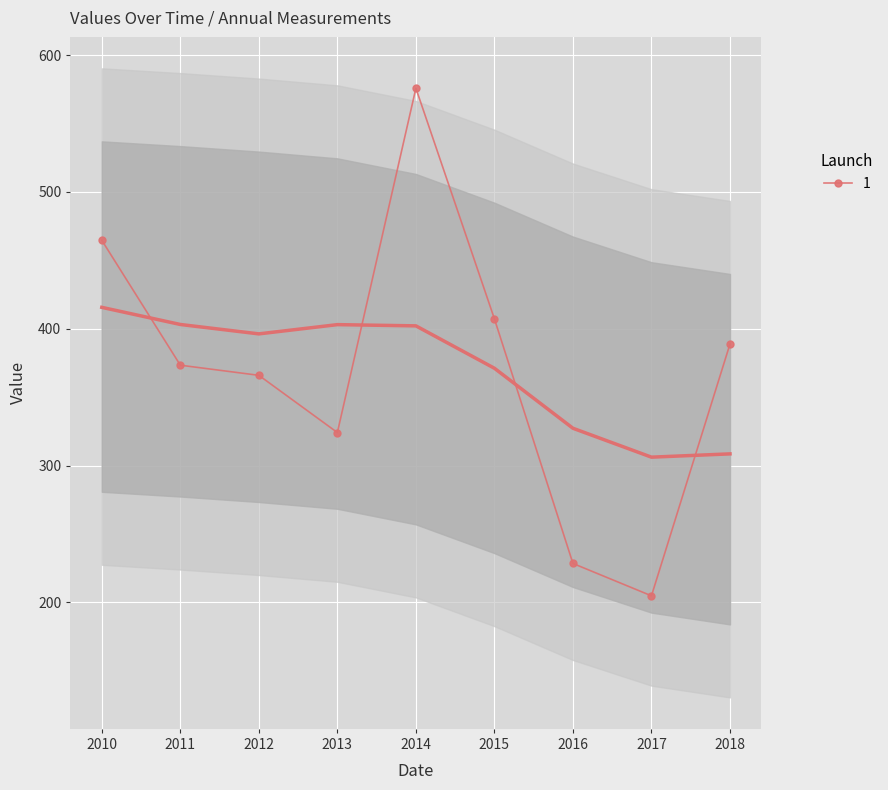

What is the value of the 1 point at the 1st from the left?

464.6